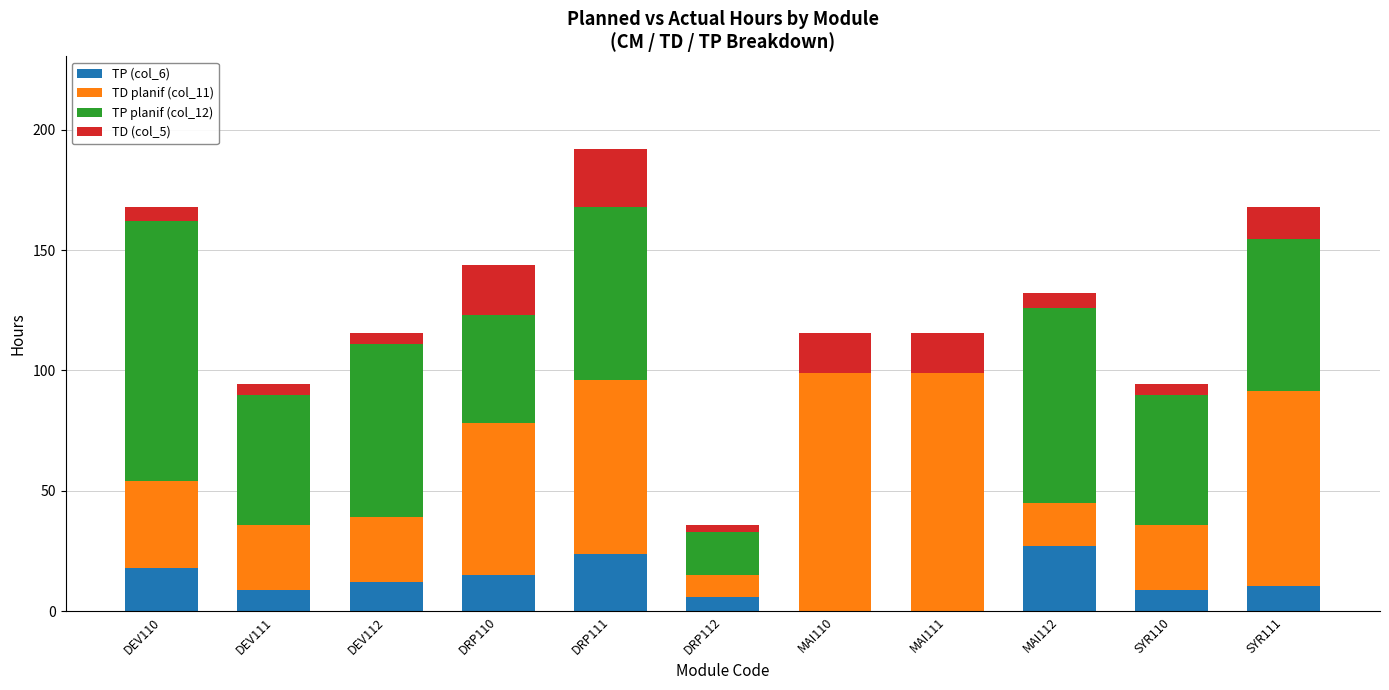

Is it true that TP (col_6) equals 15.0 at DRP110?

True